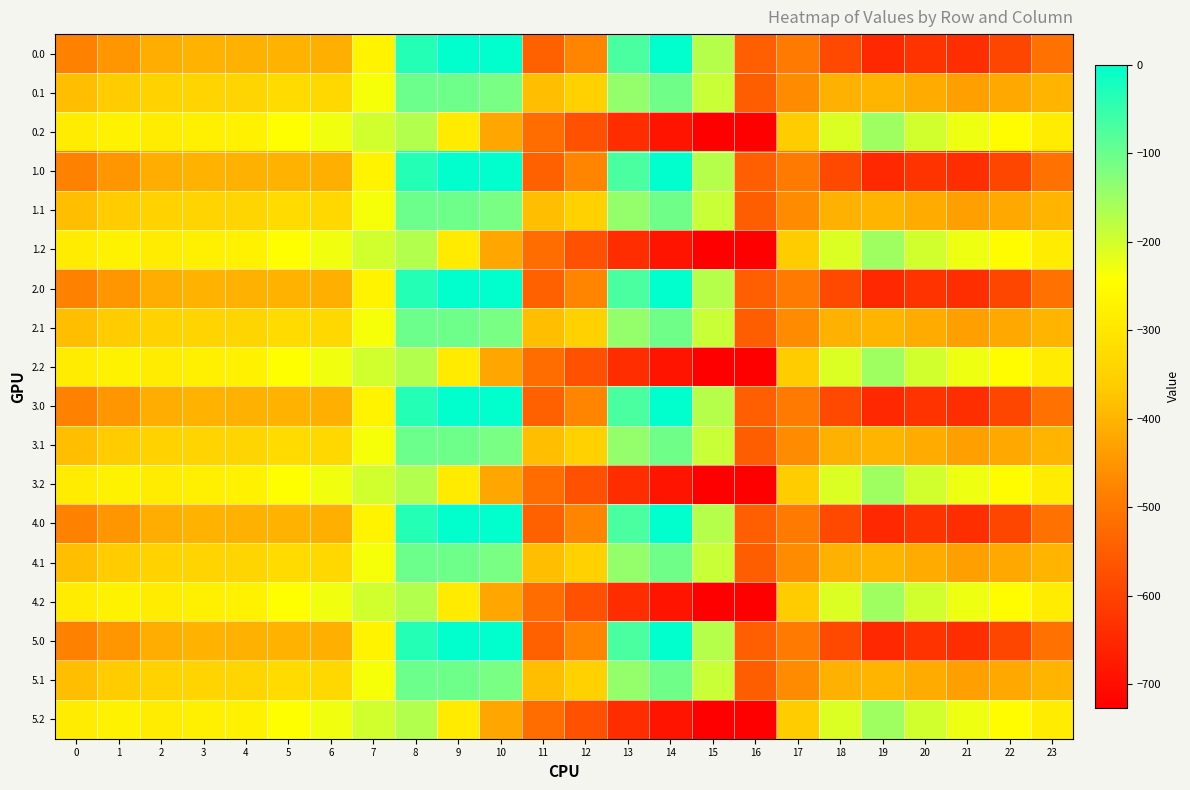

Count the number of categories in the chart.

24